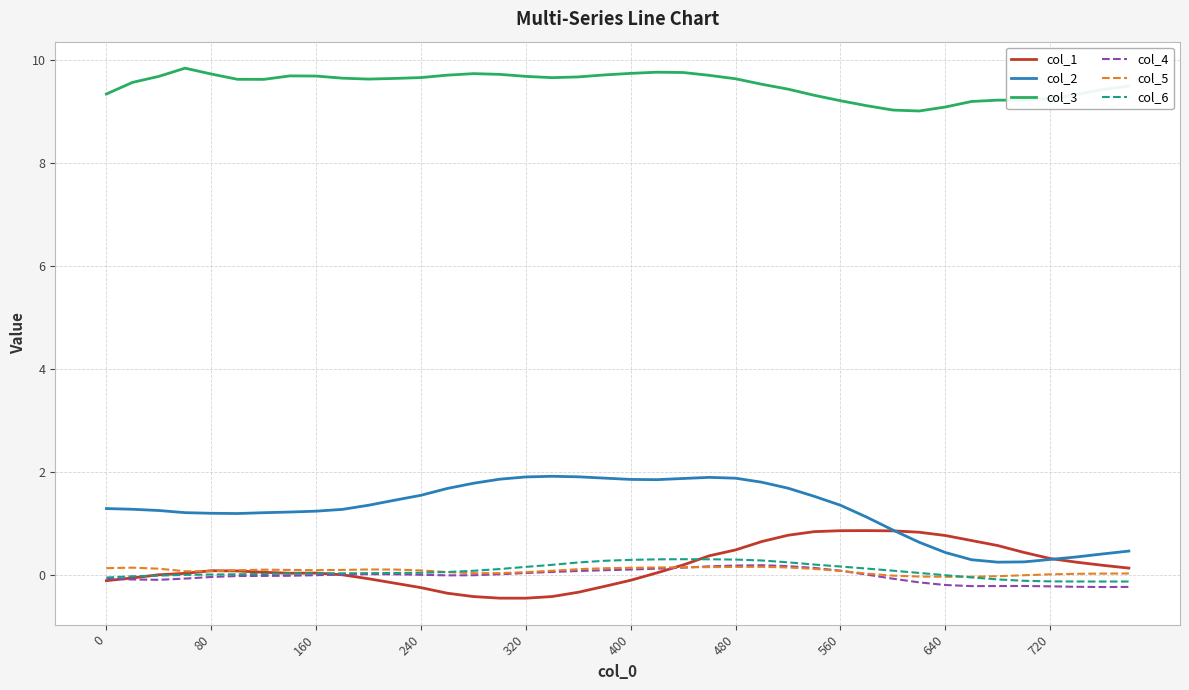

What is the minimum value for col_4?

-0.2